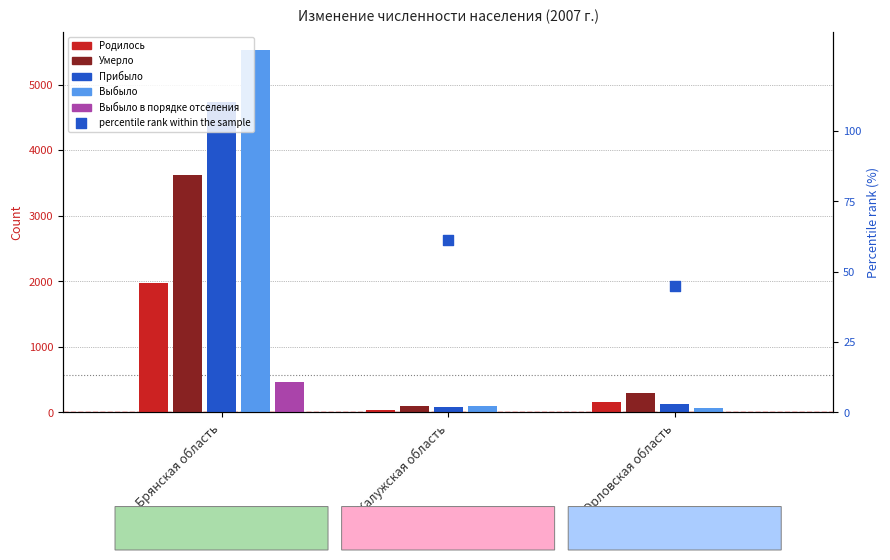

Which series reaches the minimum Y coordinate?

Выбыло в порядке отселения